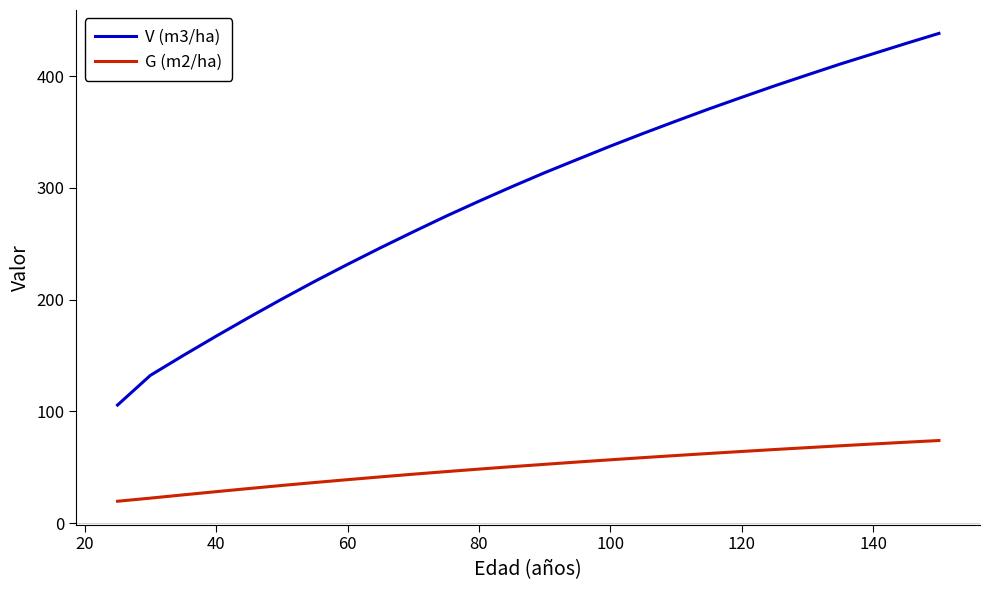

Does the chart have visible grid lines?

No